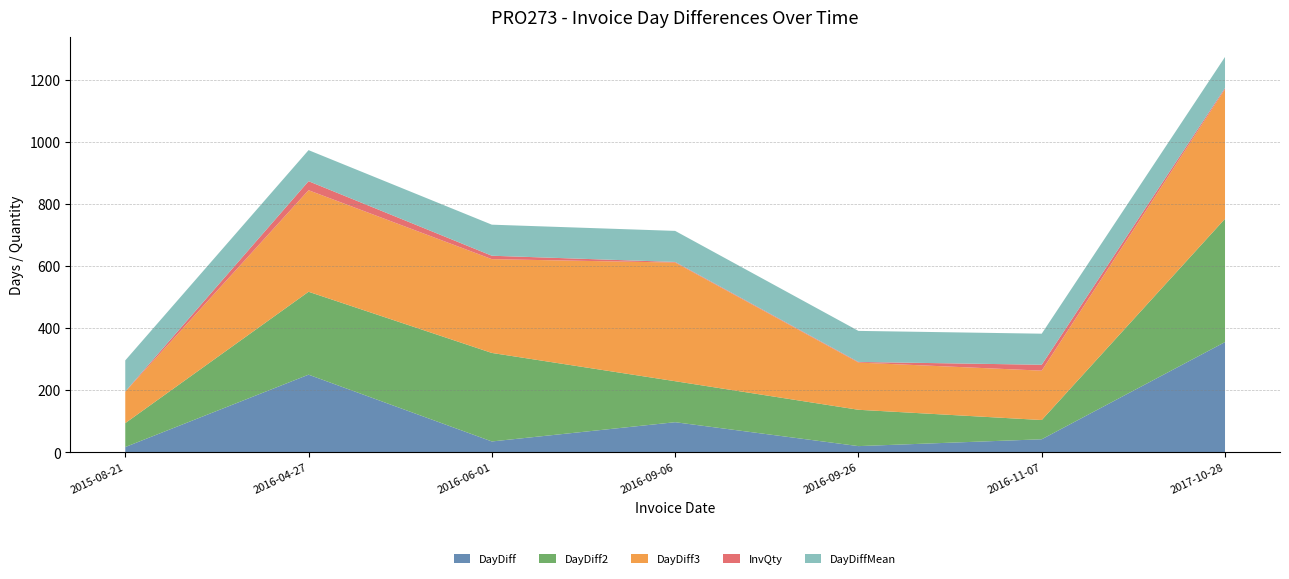

Reading left to right, transcribe all the data shown in this chart.

DayDiff: 17	250	35	97	20	42	355
DayDiff2: 77	267	285	132	117	62	397
DayDiff3: 101	327	302	382	152	159	417
InvQty: 1	29	11	2	2	19	4
DayDiffMean: 100	100	100	100	100	100	100